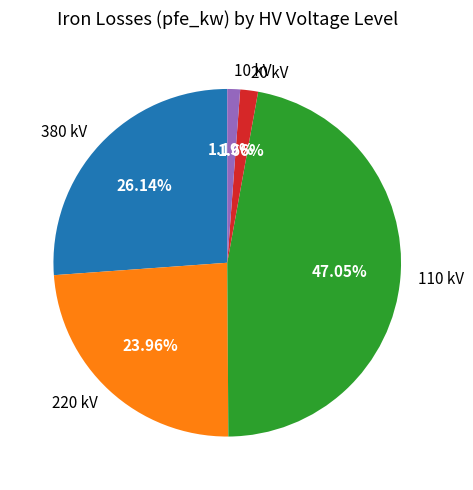

What is the largest slice in the pie chart?

110 kV